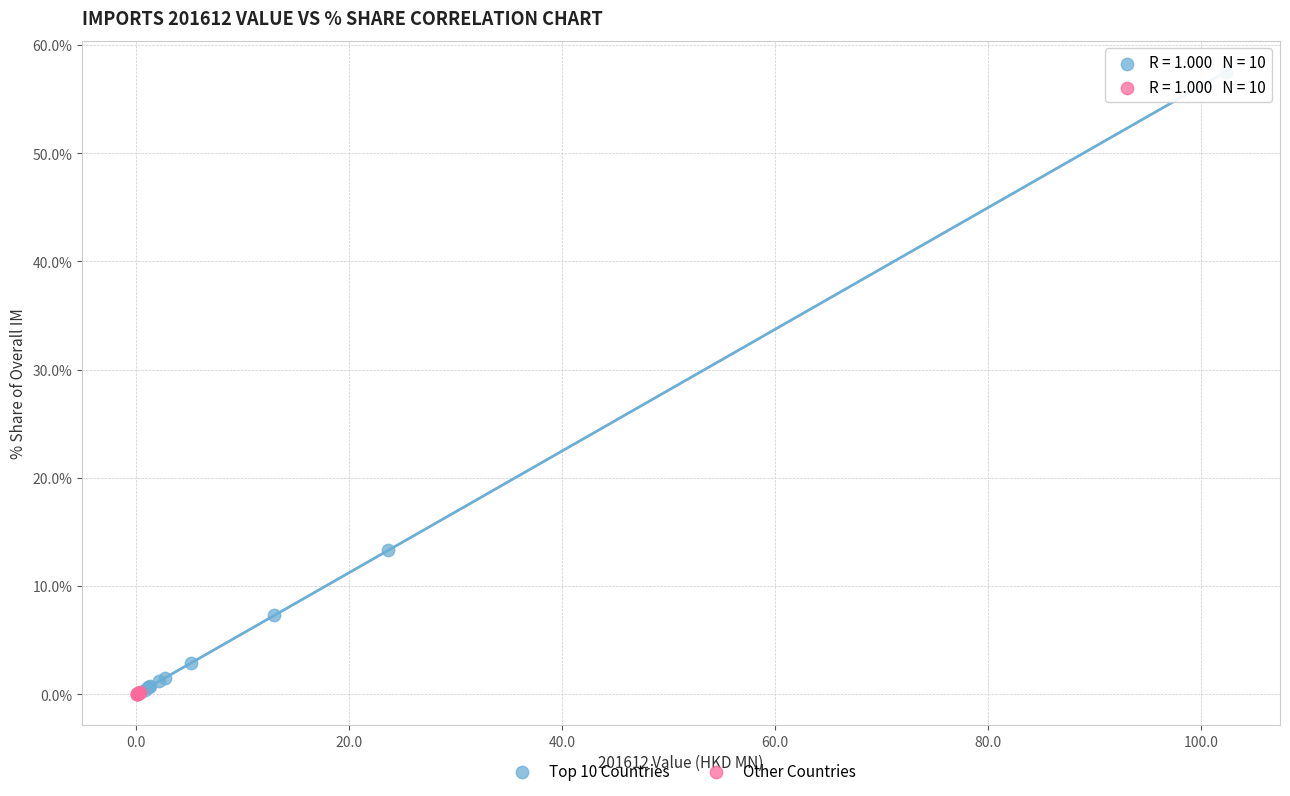

Which series reaches the maximum Y coordinate?

Top 10 Countries